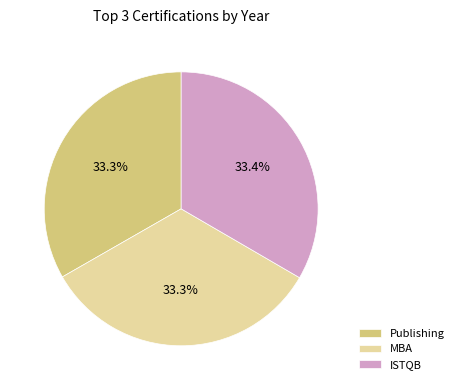

How many slices are in this pie chart?

3